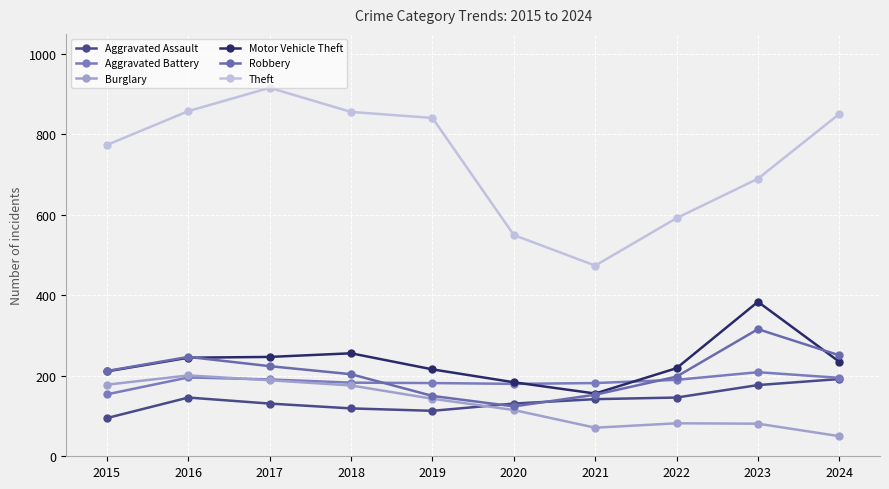

At which category does Aggravated Assault reach its first local valley?

2019